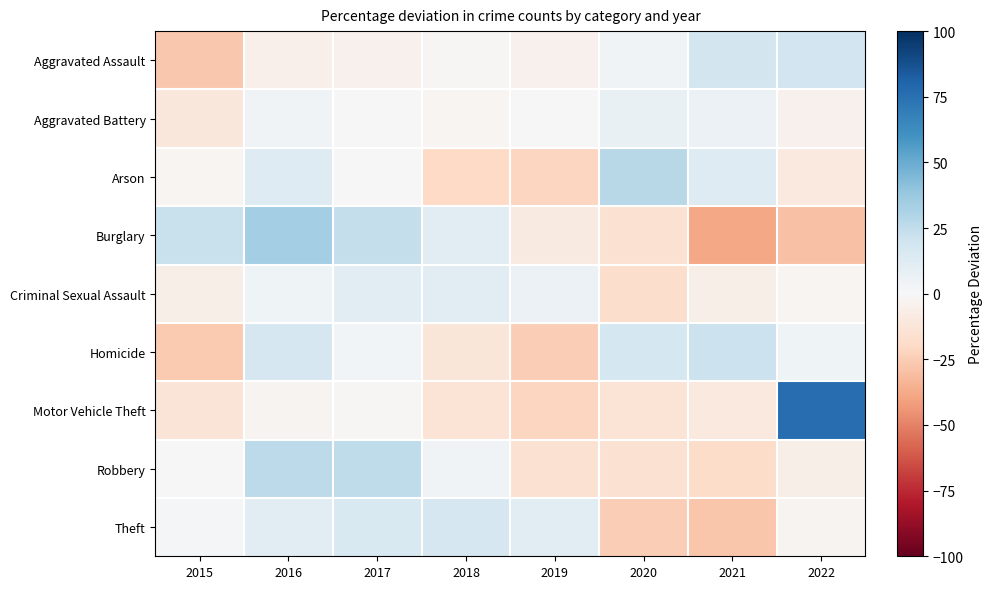

Between 2015 and 2021, which series saw the biggest shift?

Burglary